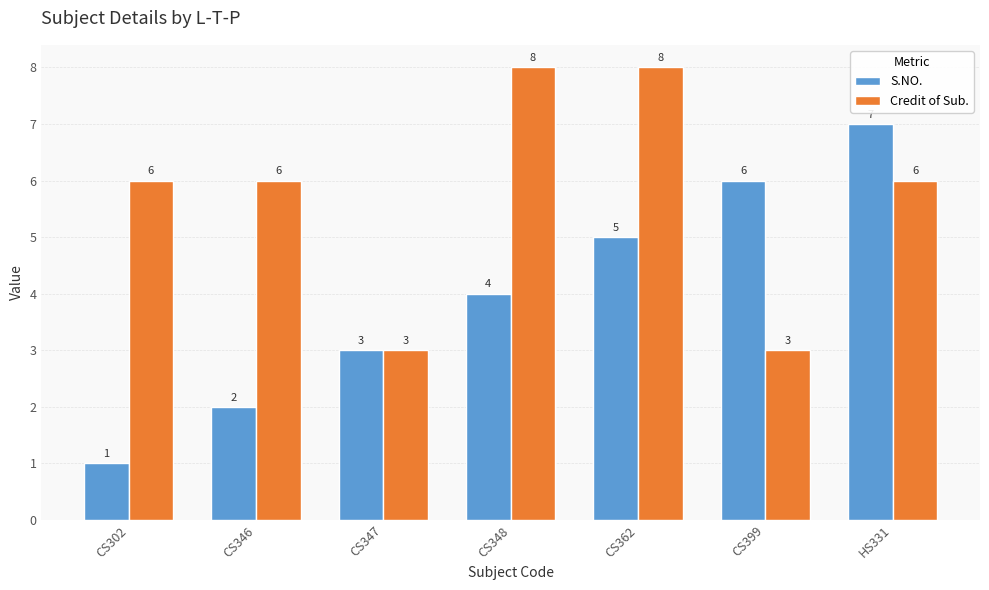

What is the sum of the S.NO. values at CS362 and HS331?

12